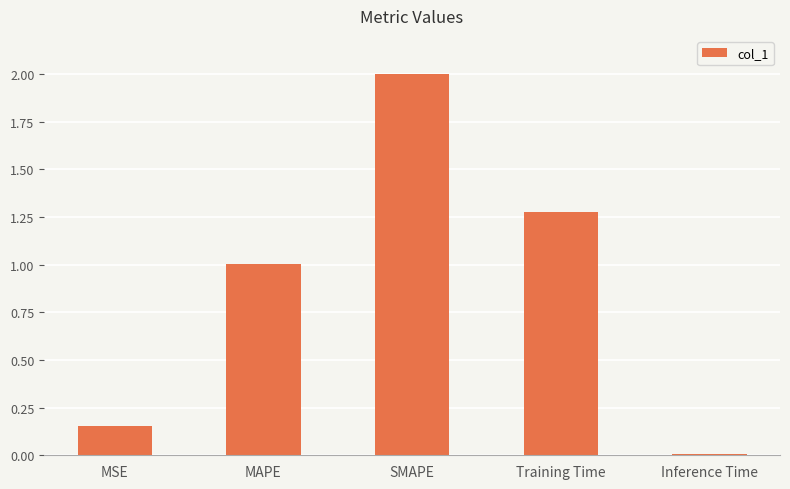

What is the label of the 2nd bar from the right?

Training Time